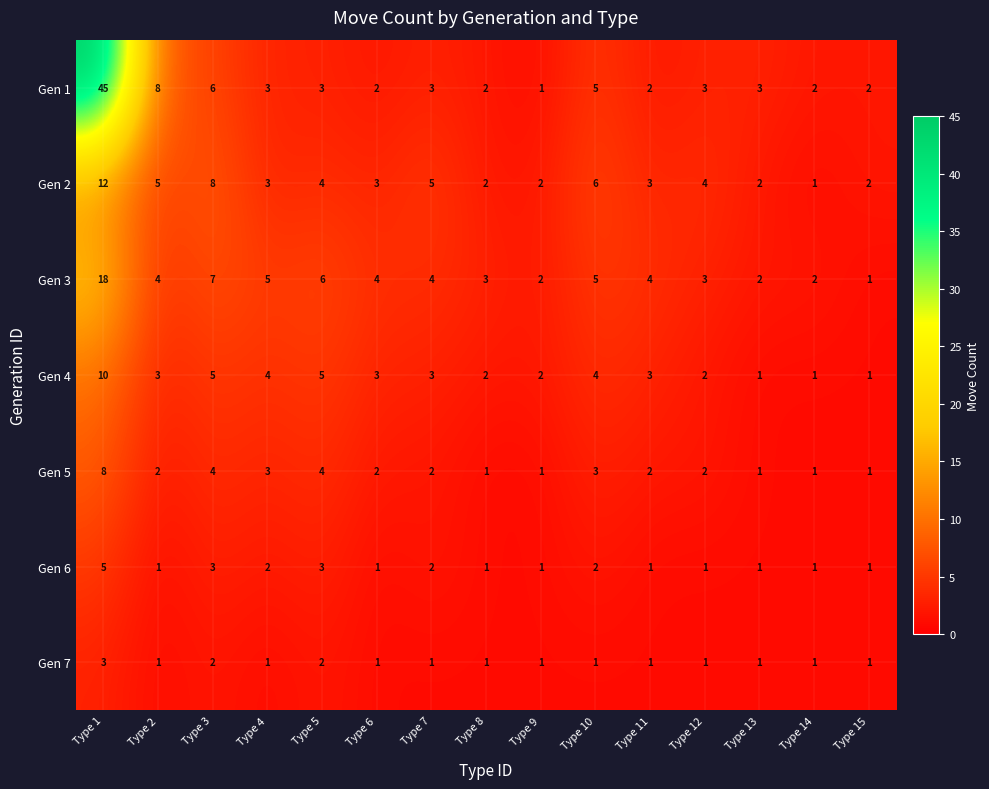

At which label does Gen 2 first exceed 3?

Type 1